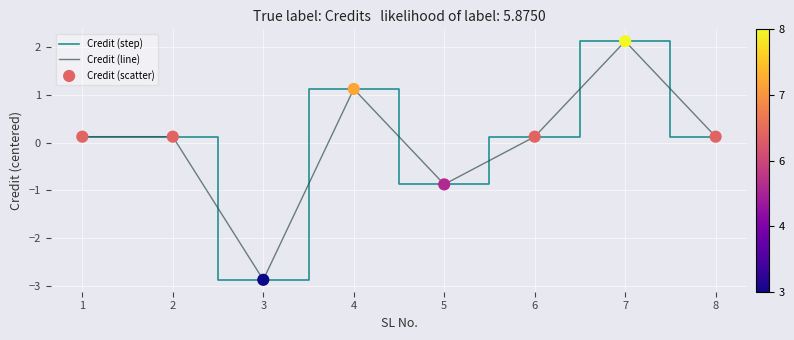

Is the value of Credit (line) at 5 greater than the value of Credit (step) at 1?

No